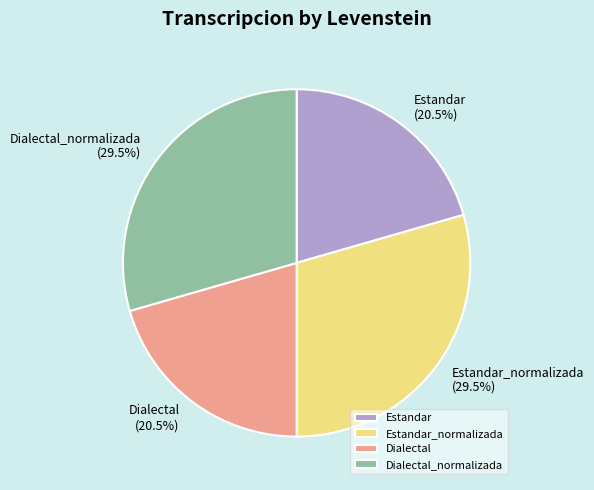

To the nearest percent, what is the combined percentage of Dialectal_normalizada and Dialectal?

50%